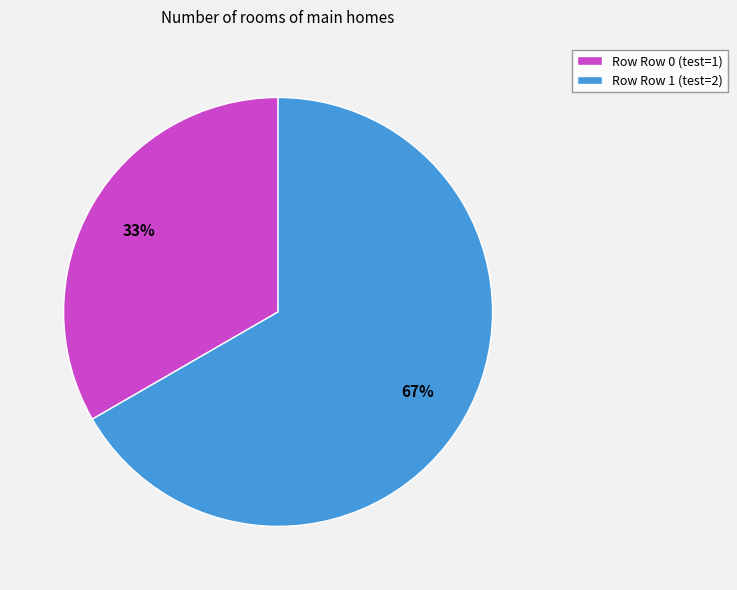

To the nearest percent, what is the combined percentage of Row Row 0 (test=1) and Row Row 1 (test=2)?

100%